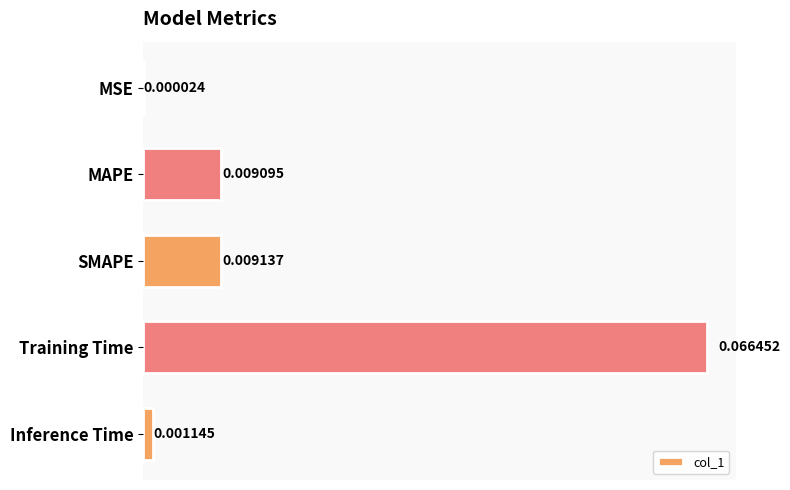

At which category does the chart reach its peak across all series?

Training Time